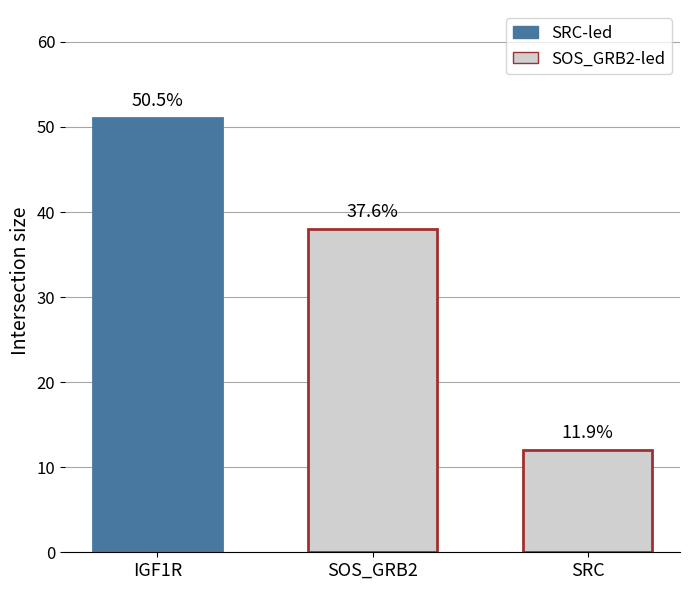

Does the chart contain any negative values?

No